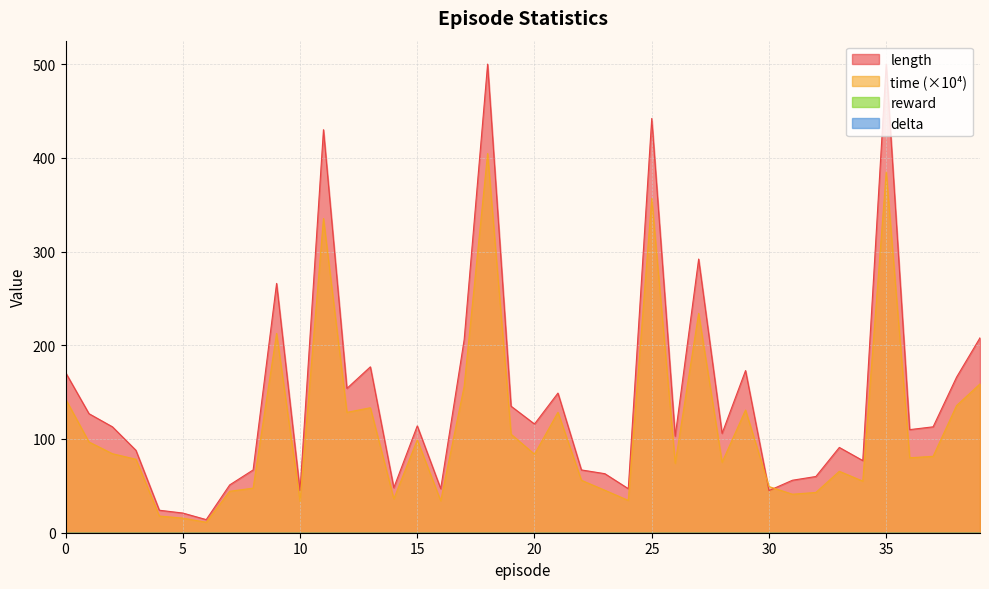

Is it true that length equals 21.9 at 24?

False